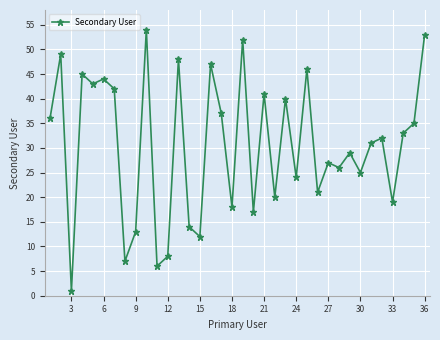

How many points are higher than both their immediate neighbors (excluding endpoints)?

13